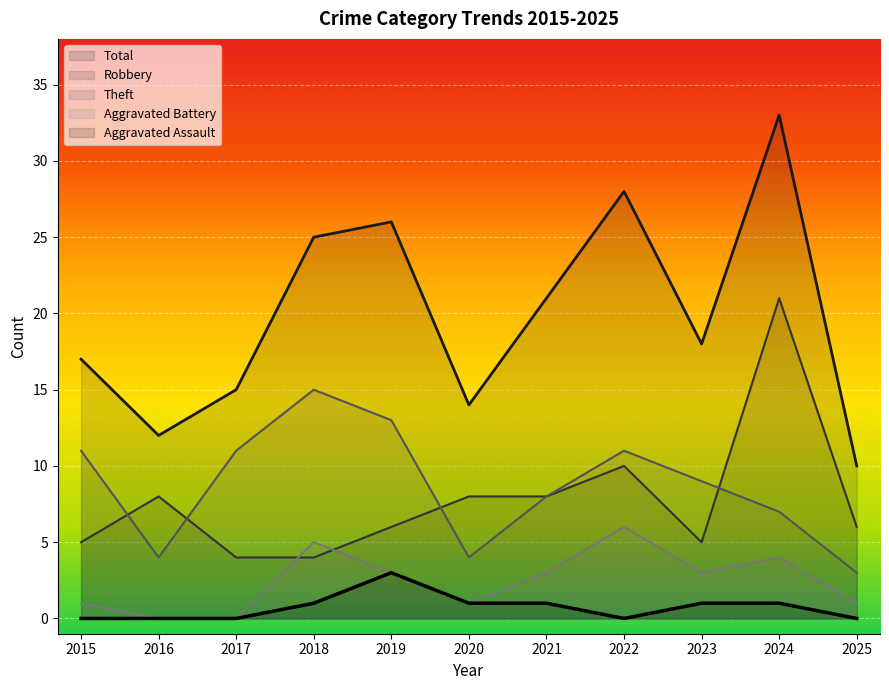

At which label does Total reach its minimum?

2025